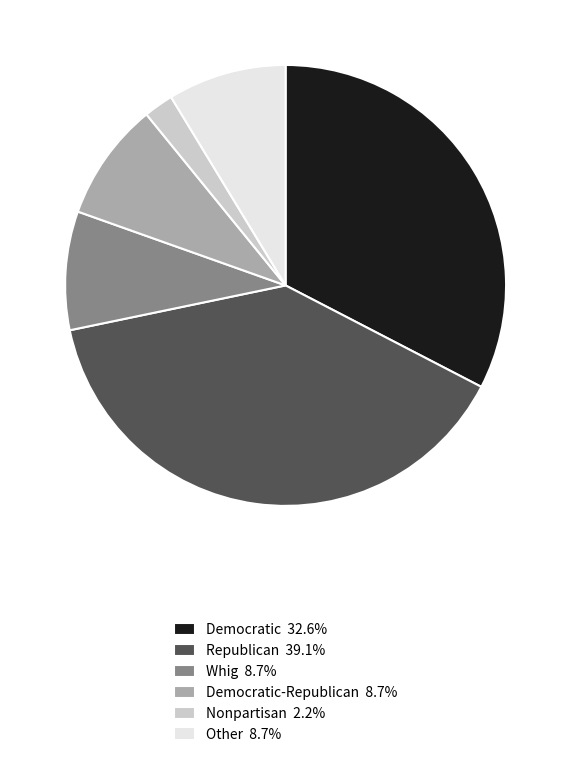

Is the sum of Democratic 32.6% and Whig 8.7% greater than half?

No